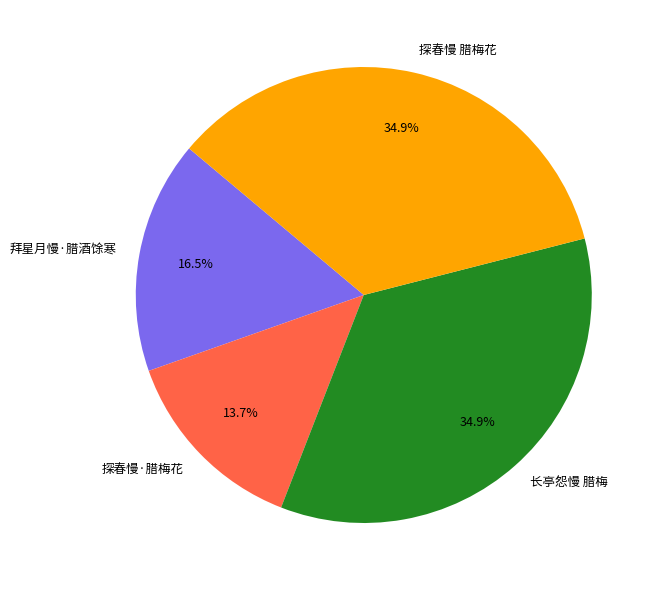

Does 拜星月慢·腊酒馀寒 account for over 50% of the chart?

No